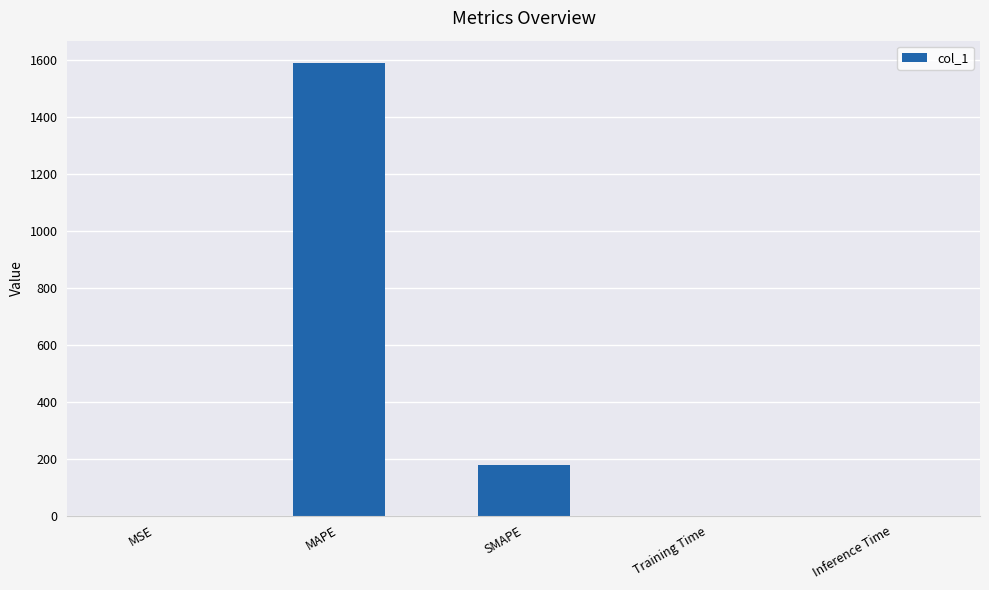

Where is the data nearest to the value 794?

SMAPE